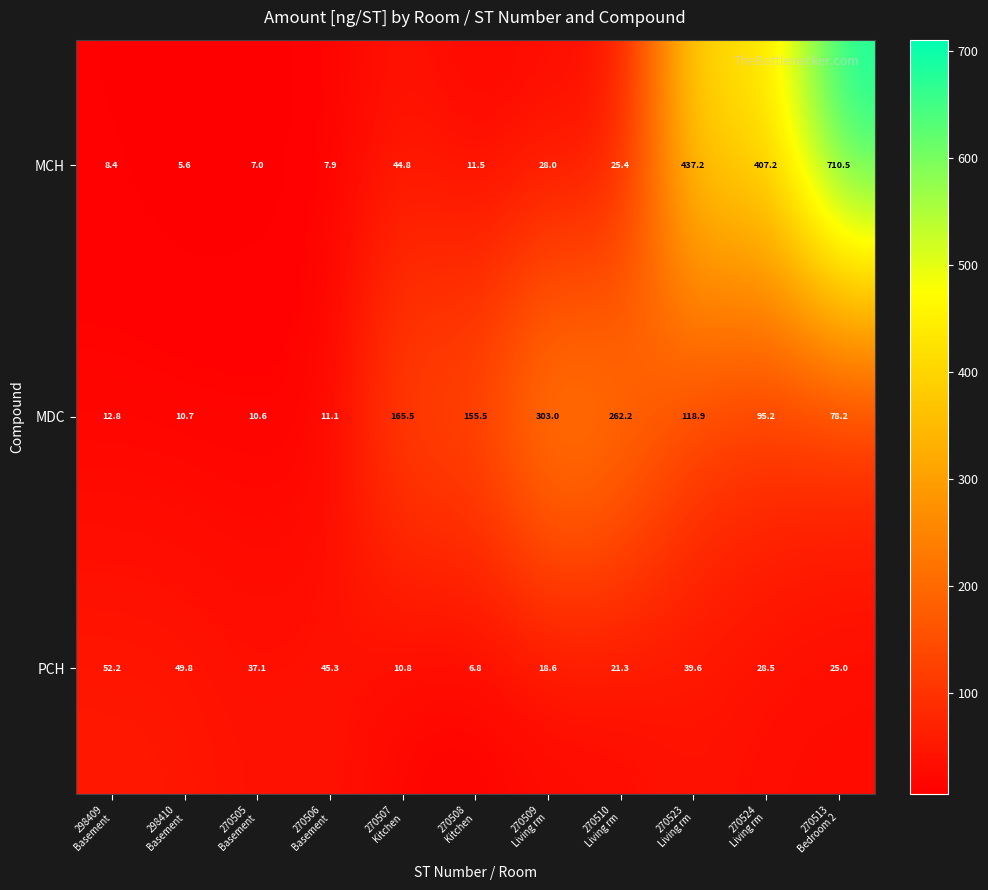

At 270523
Living rm, list the series in order from smallest to largest.

PCH, MDC, MCH